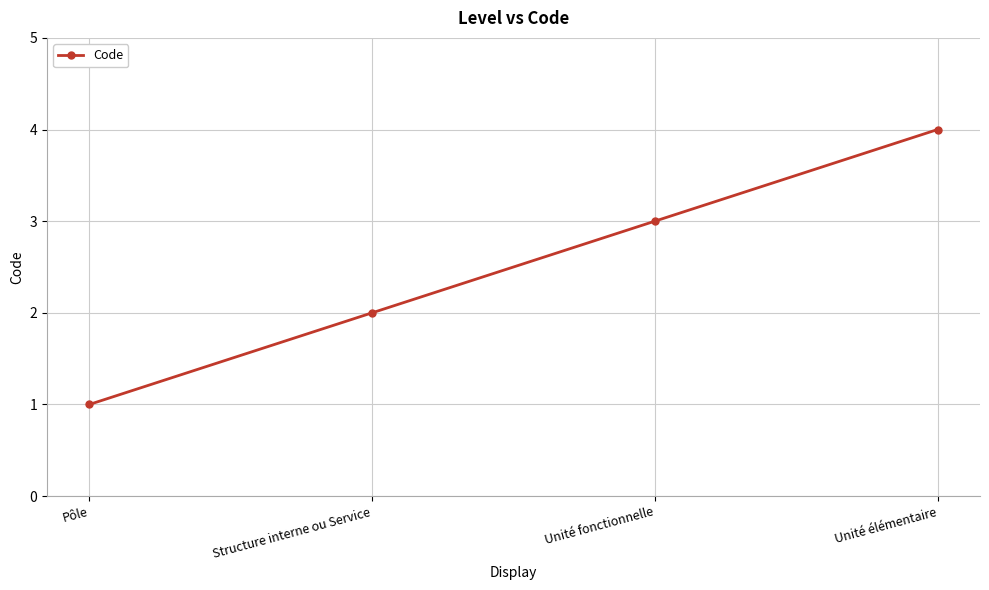

What is the label of the 2nd point from the right?

Unité fonctionnelle